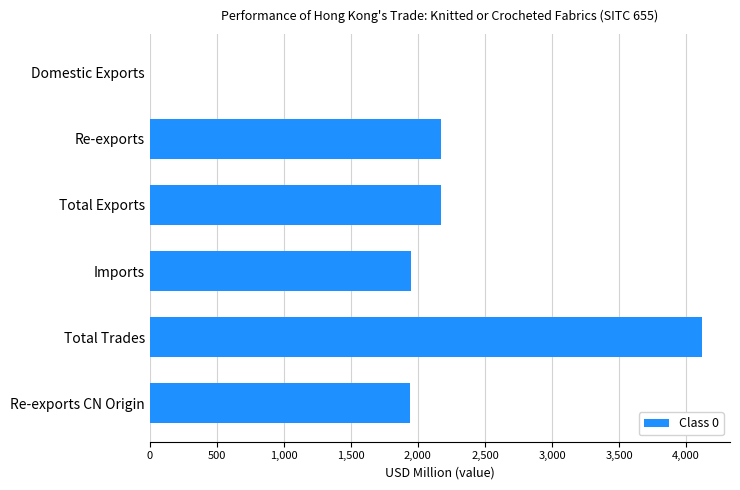

True or false: the data shows 1237.0 at Re-exports CN Origin.

False